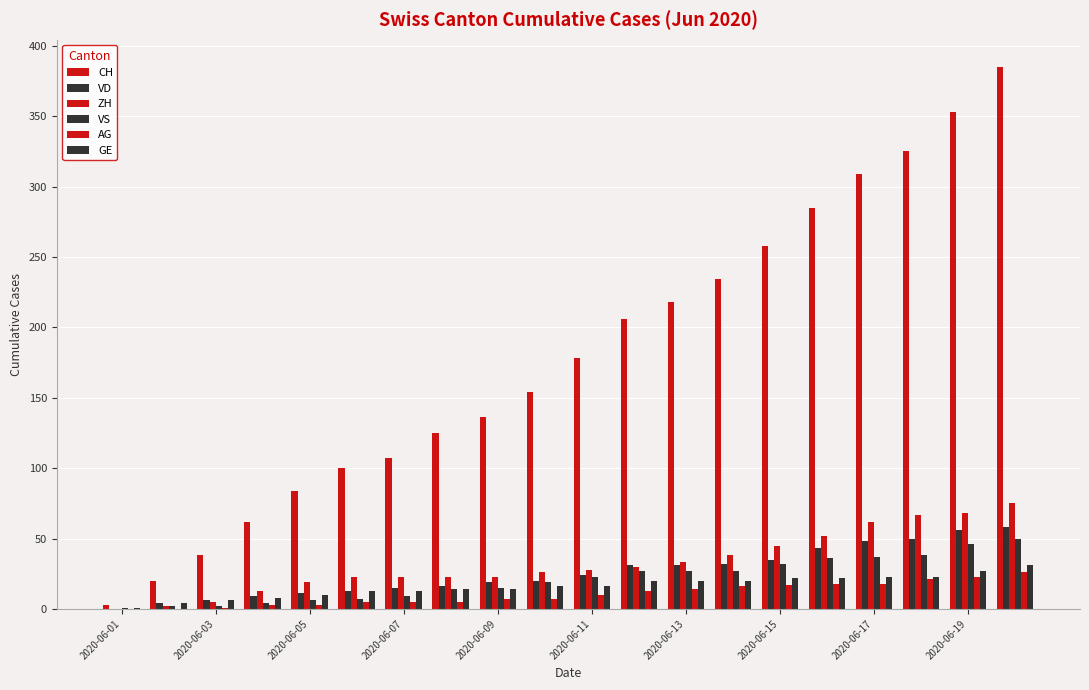

How many groups of bars are there?

20